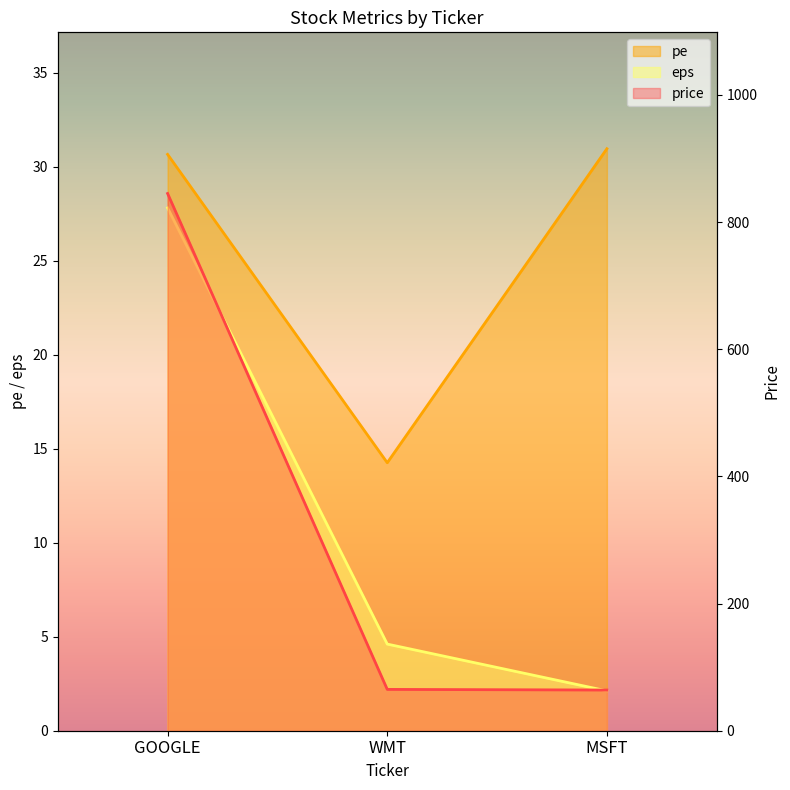

At MSFT, list the series in order from largest to smallest.

price, pe, eps